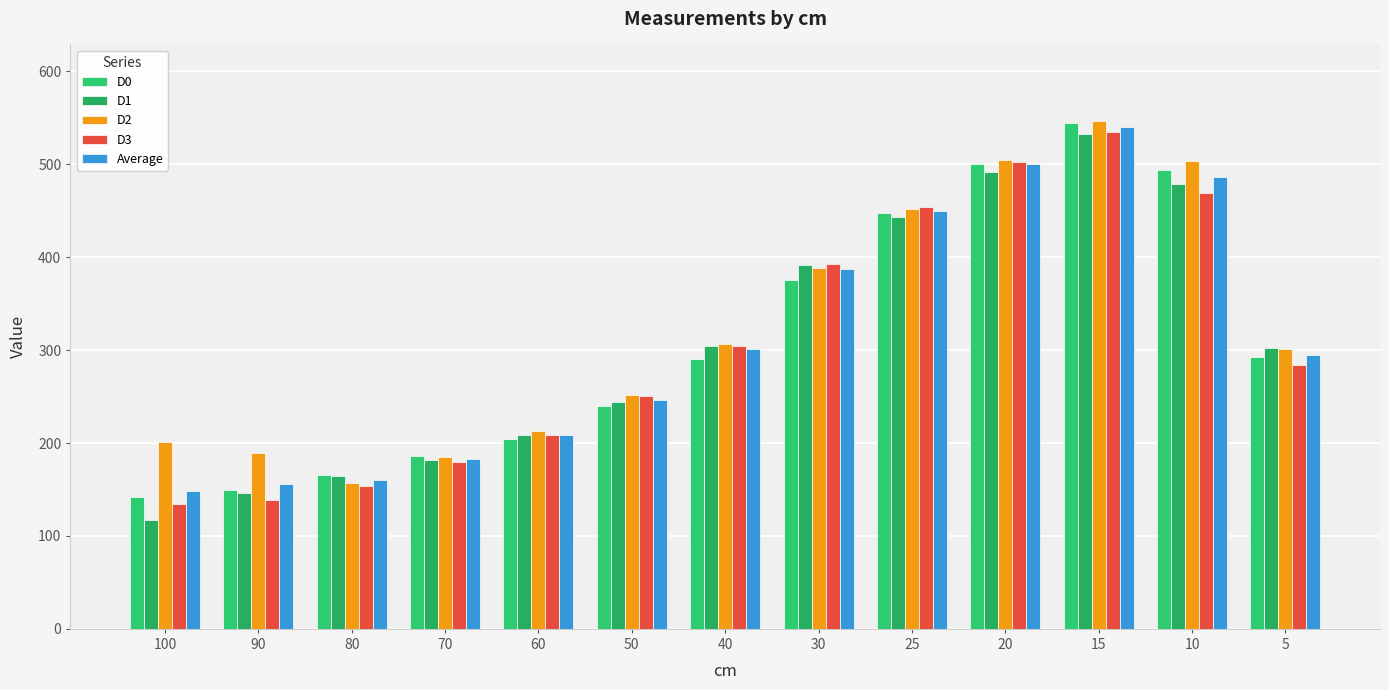

The value of D2 at 90 is 65.1. True or false?

False